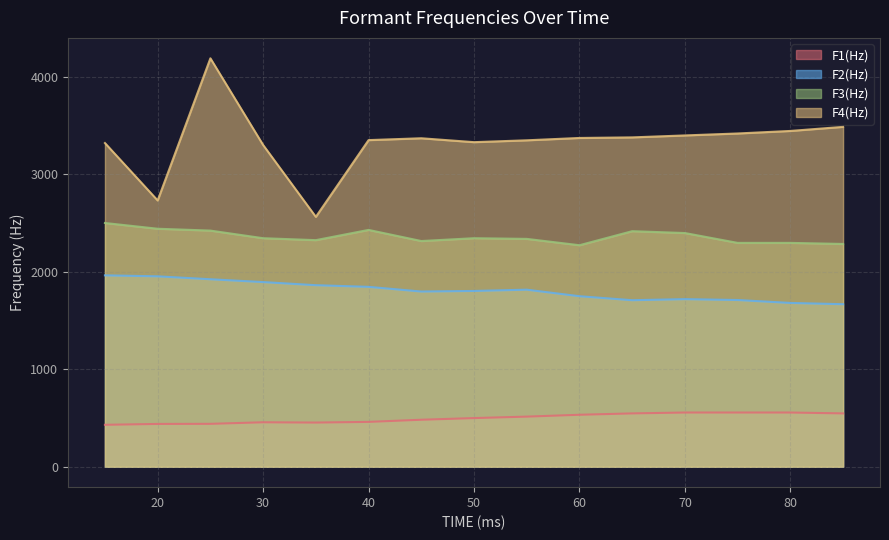

What is the average value of the F1(Hz) series?

498